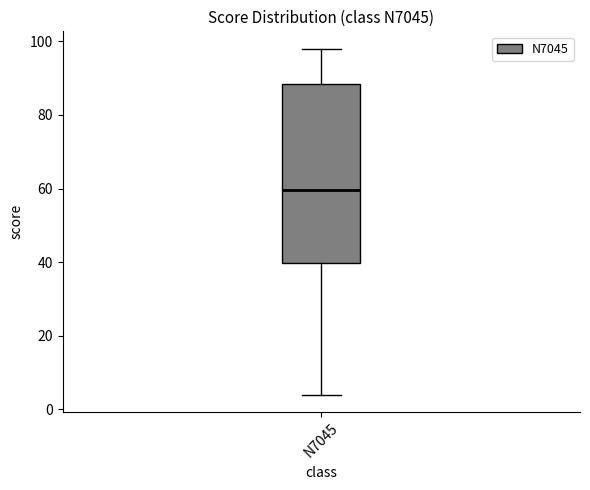

Transcribe this box plot: give where the median line is, the range the box spans, and where the two whiskers end, as read against the y-axis. The values are not printed on the chart, so give them approximately, as read against the axis.

median 60, box 40 to 88, whiskers 4 to 98